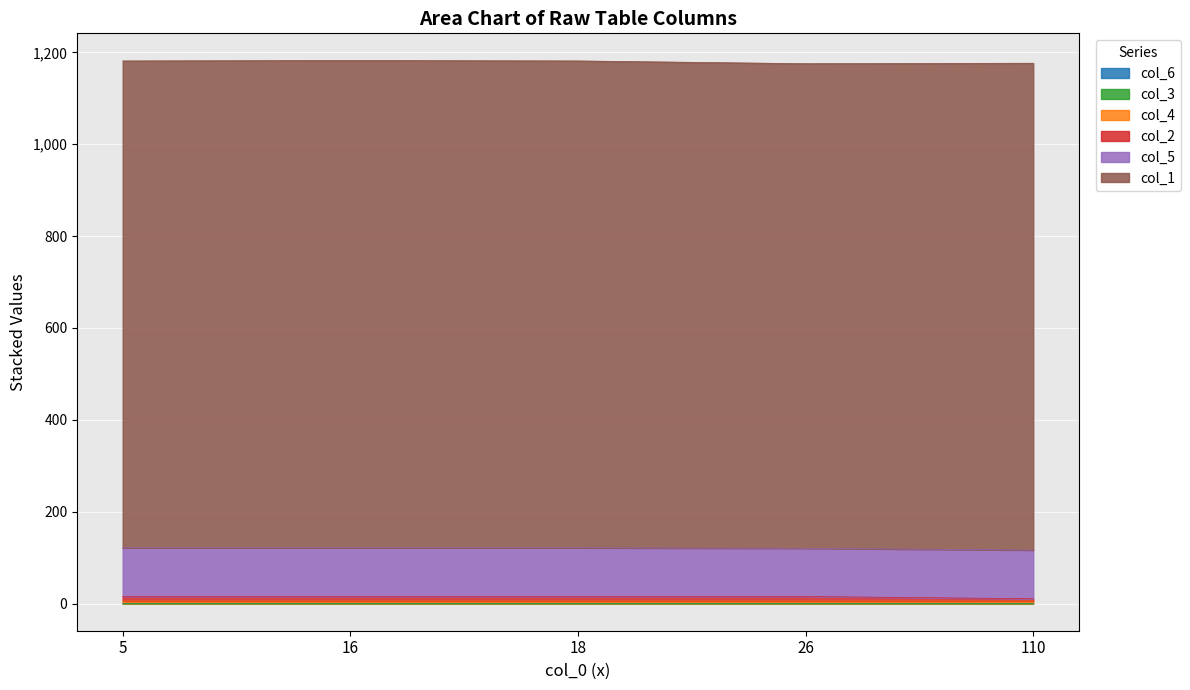

What is the total value across all series at 110?

1176.5